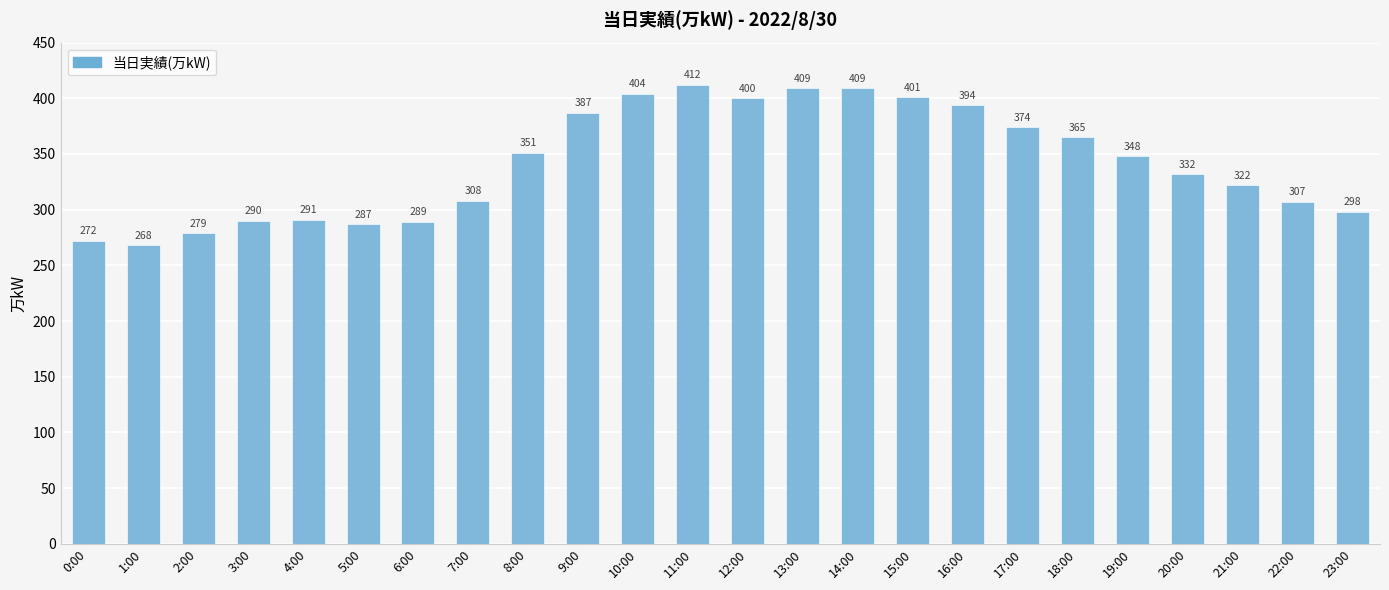

The value at 20:00 is 332. True or false?

True